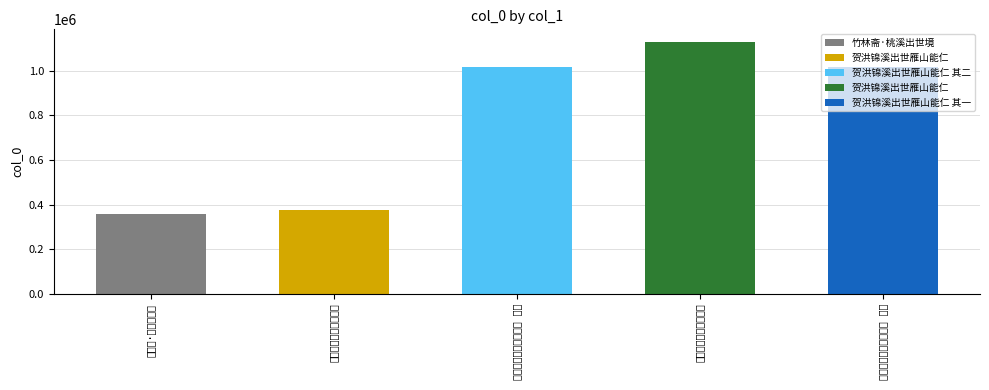

What is the label of the 3rd bar from the right?

贺洪锦溪出世雁山能仁 其二